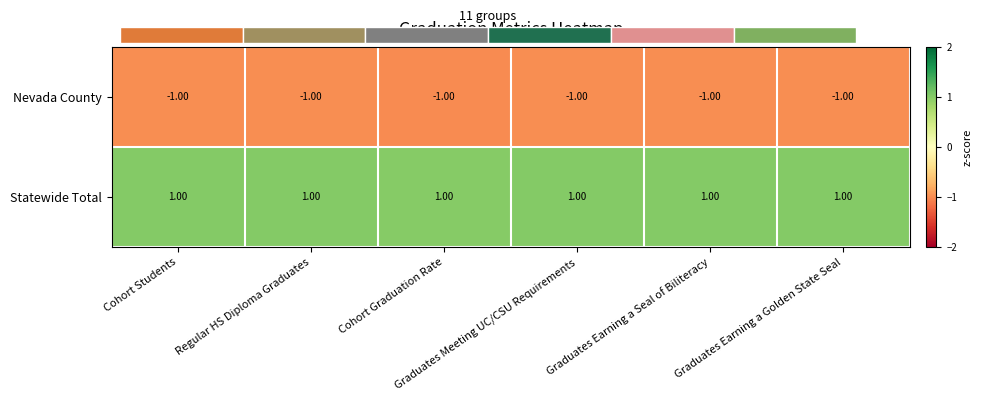

List the series in order of their overall mean, lowest first.

Nevada County, Statewide Total